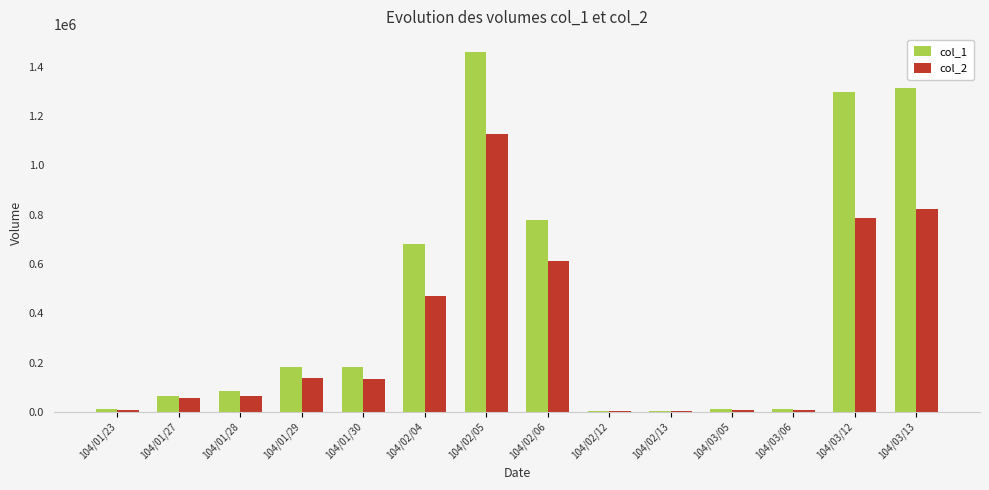

Which series has the largest total across all categories?

col_1